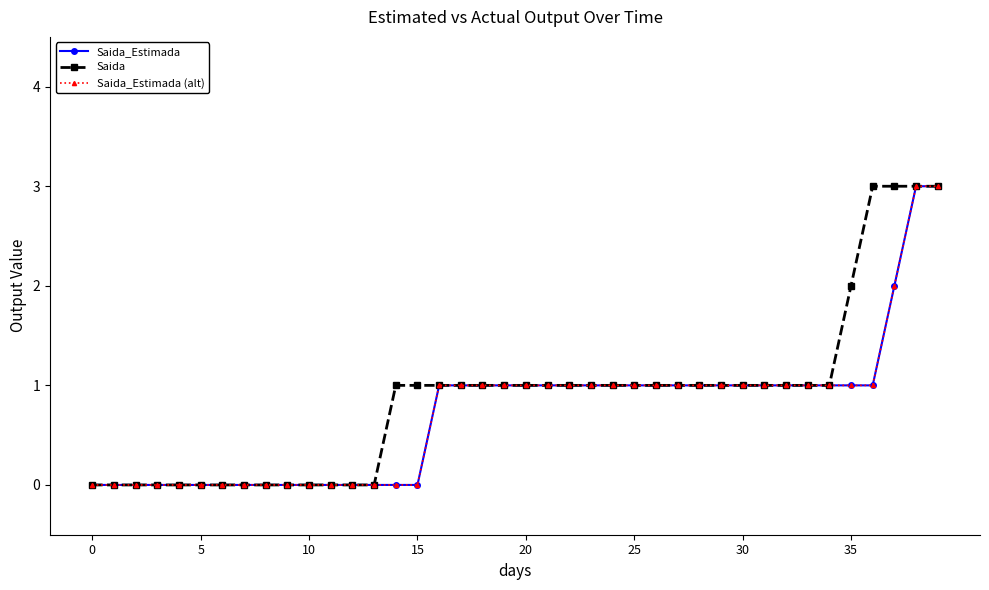

True or false: Saida_Estimada and Saida_Estimada (alt) intersect in this chart.

False